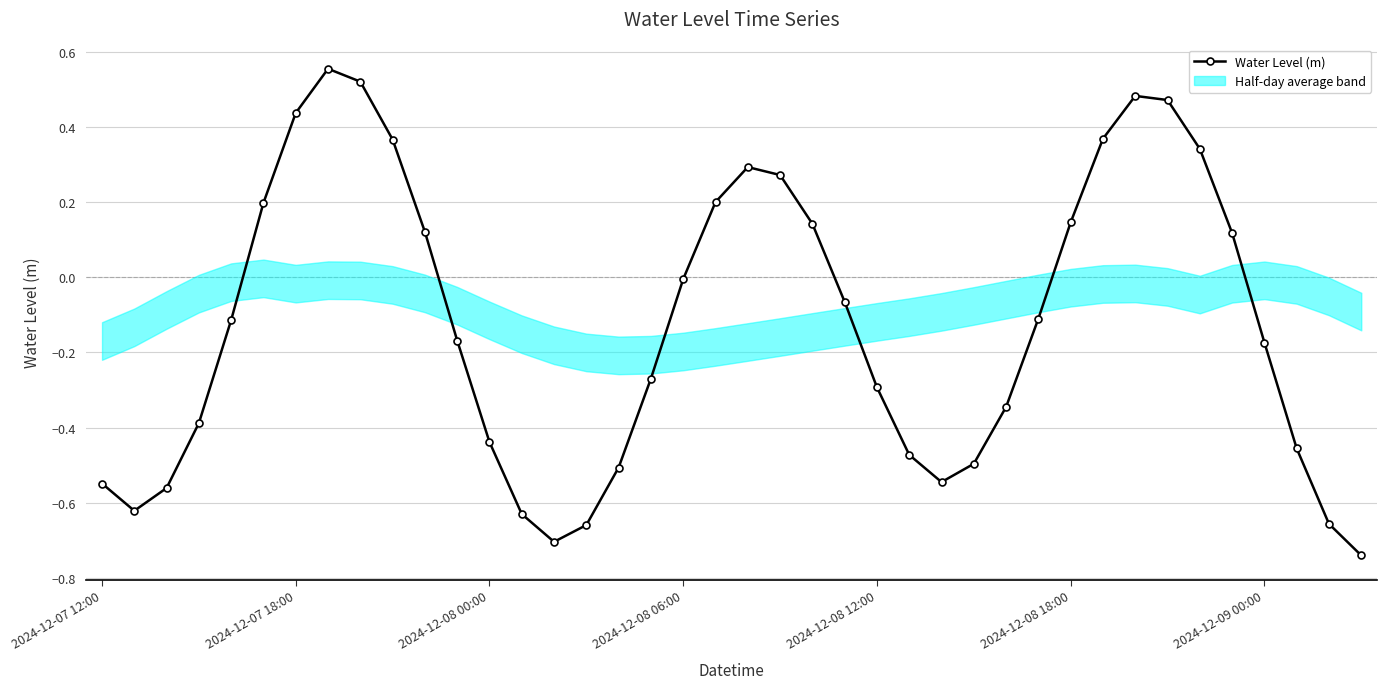

At which category does the data reach its first local peak?

7